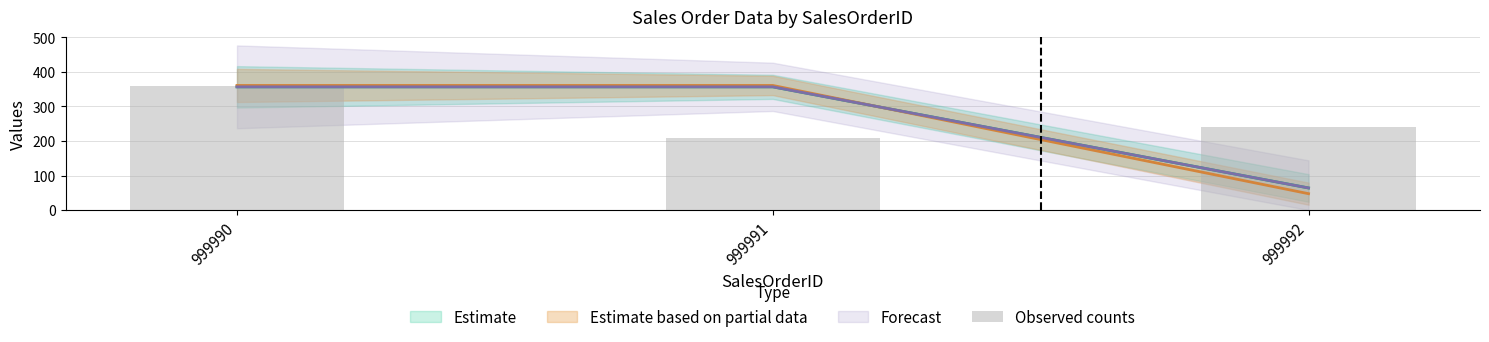

What is the average value?

270